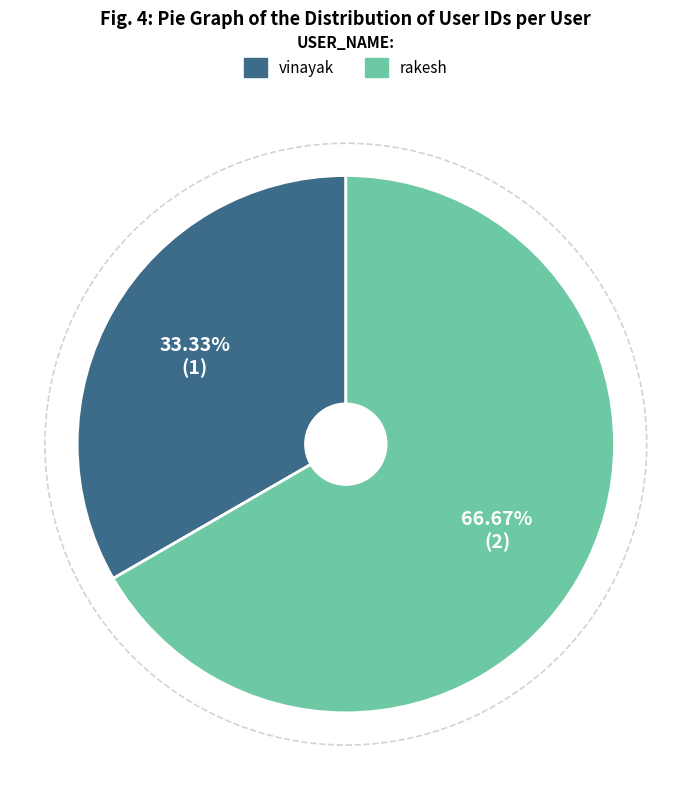

To the nearest percent, what is the difference between the rakesh and vinayak slice percentages?

33%